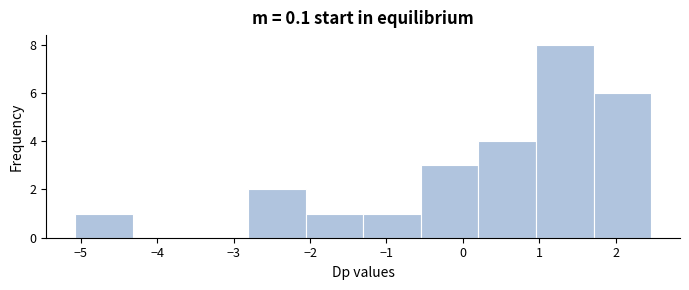

Which range on the x-axis has the tallest bar?

1.0 to 1.7